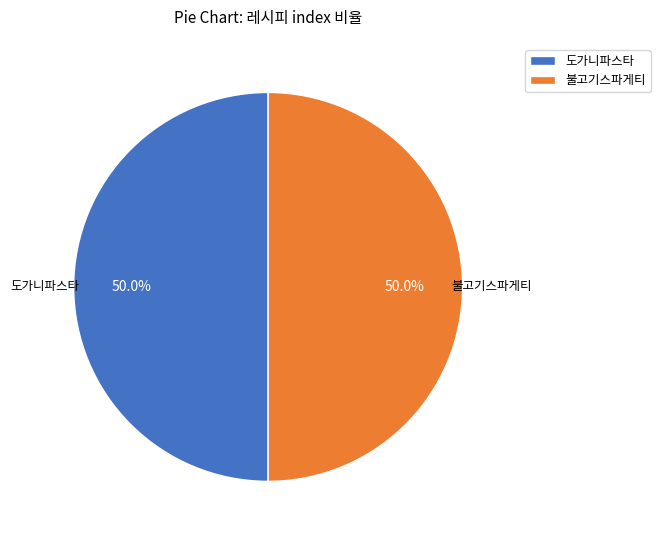

Count the number of slices in the pie.

2